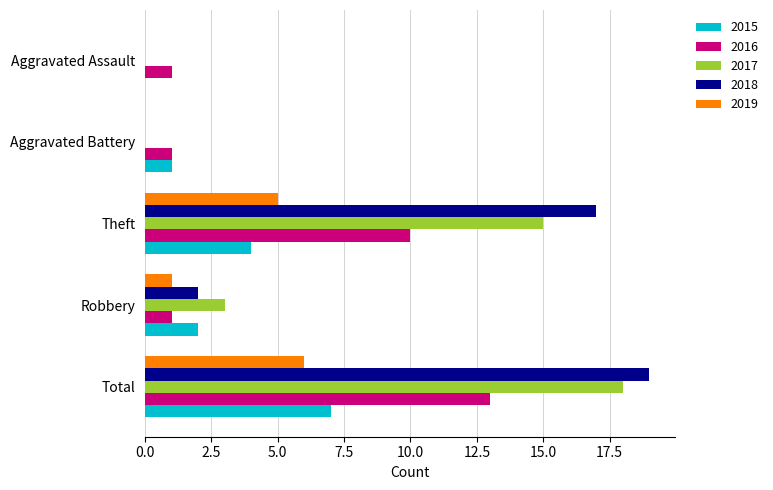

How many values in 2015 are above zero?

4